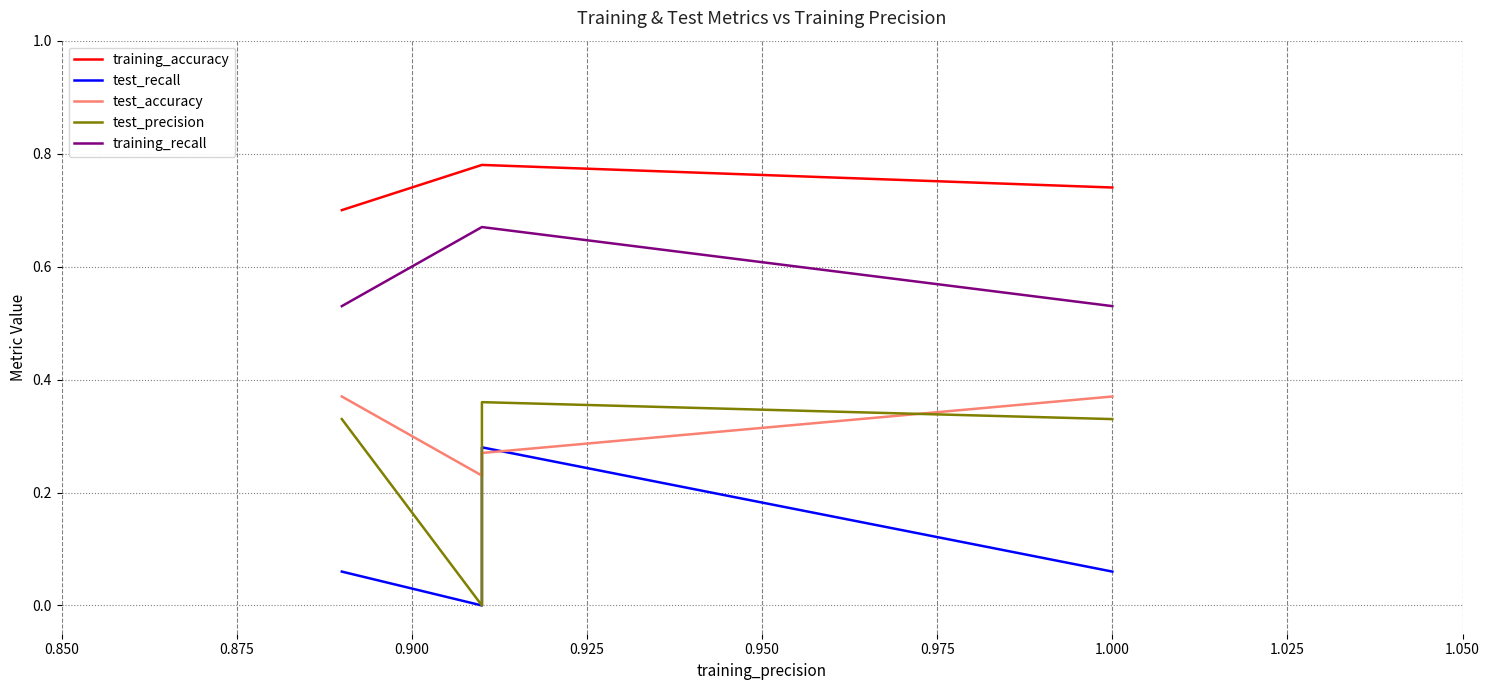

Which series has the largest range (max minus min)?

test_precision